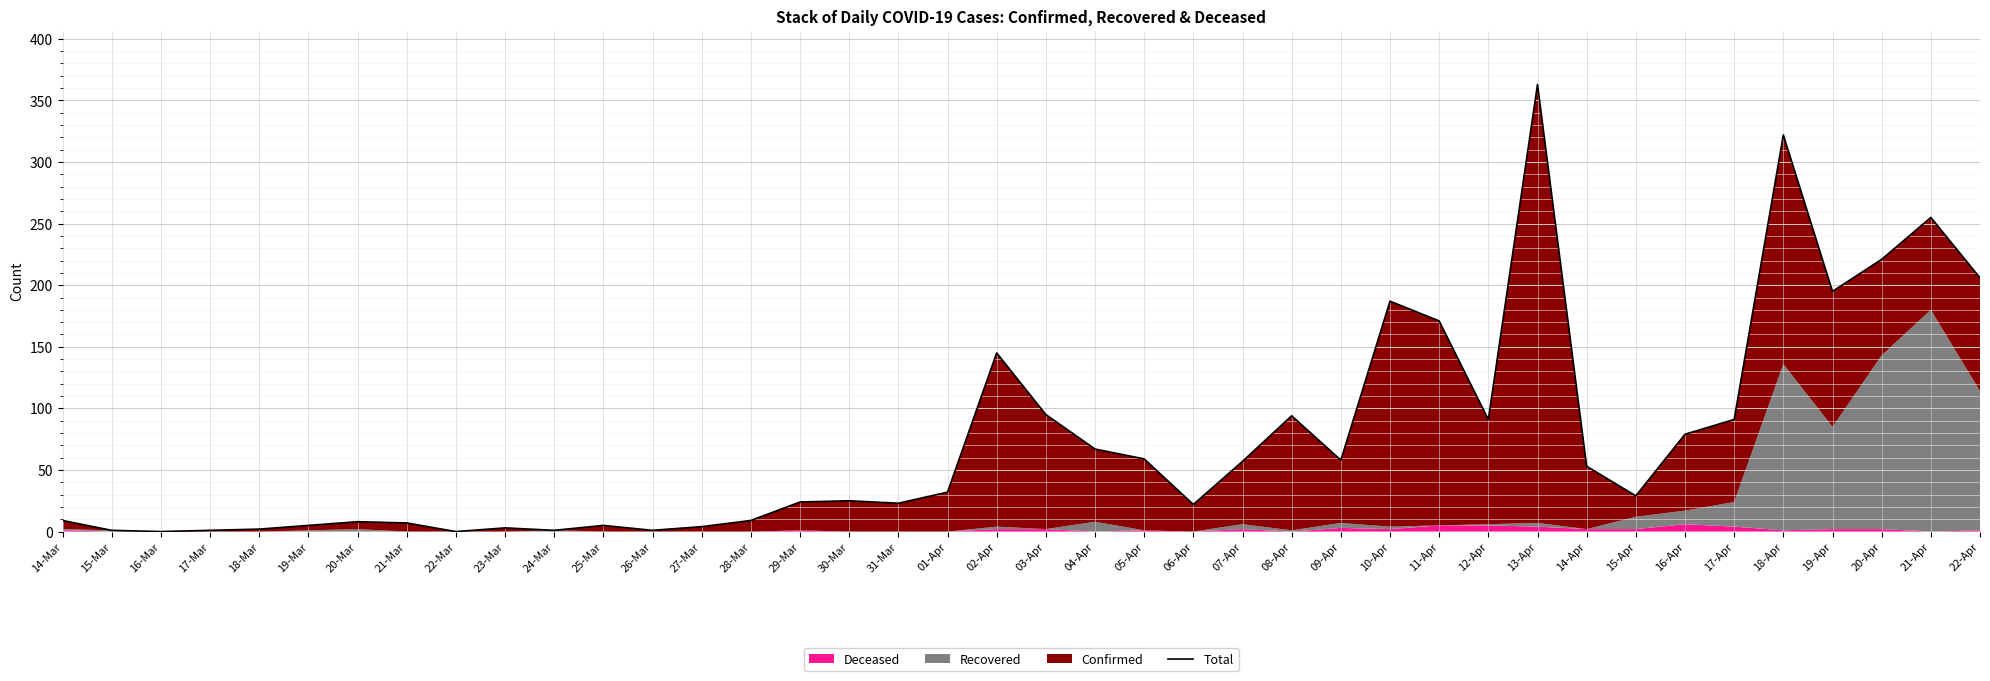

How many lines are shown in the chart?

1